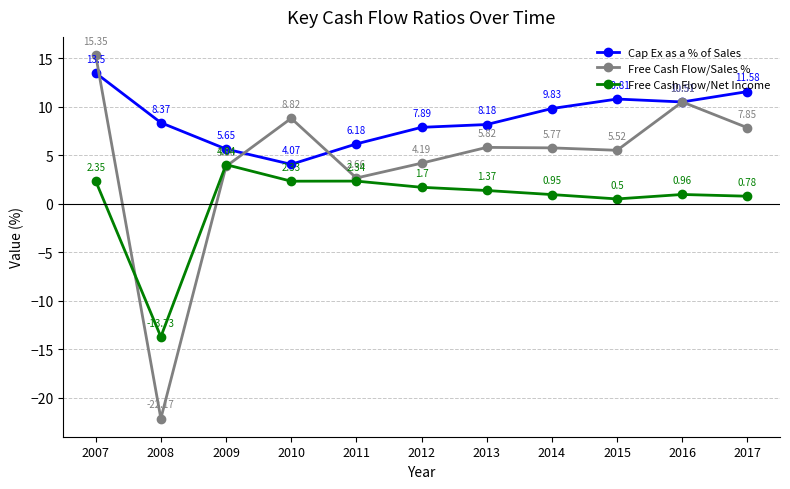

True or false: Cap Ex as a % of Sales and Free Cash Flow/Sales % intersect in this chart.

True